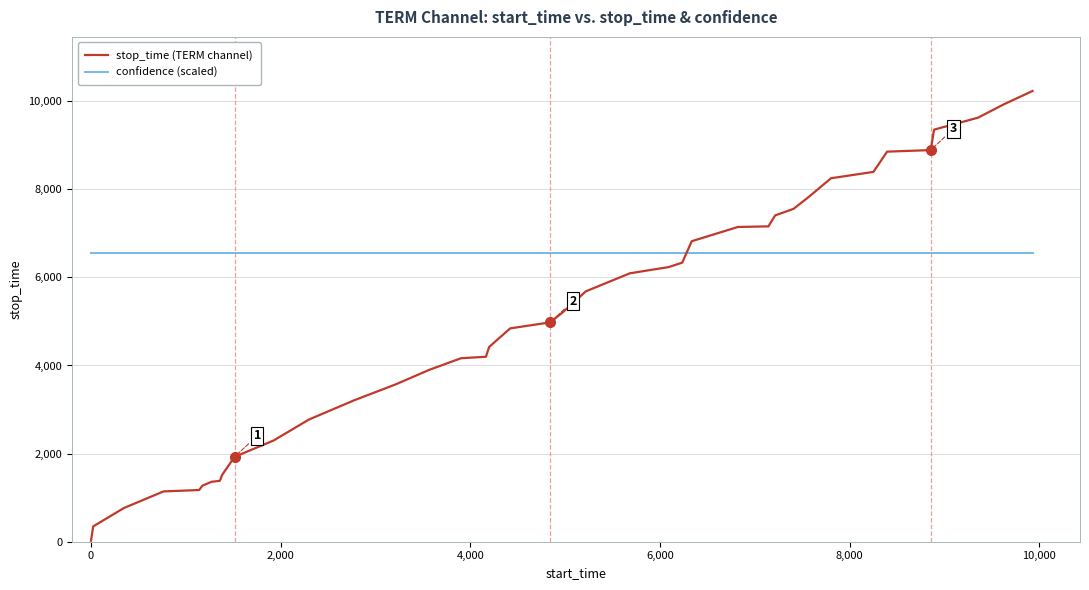

Which series has the largest range (max minus min)?

stop_time (TERM channel)